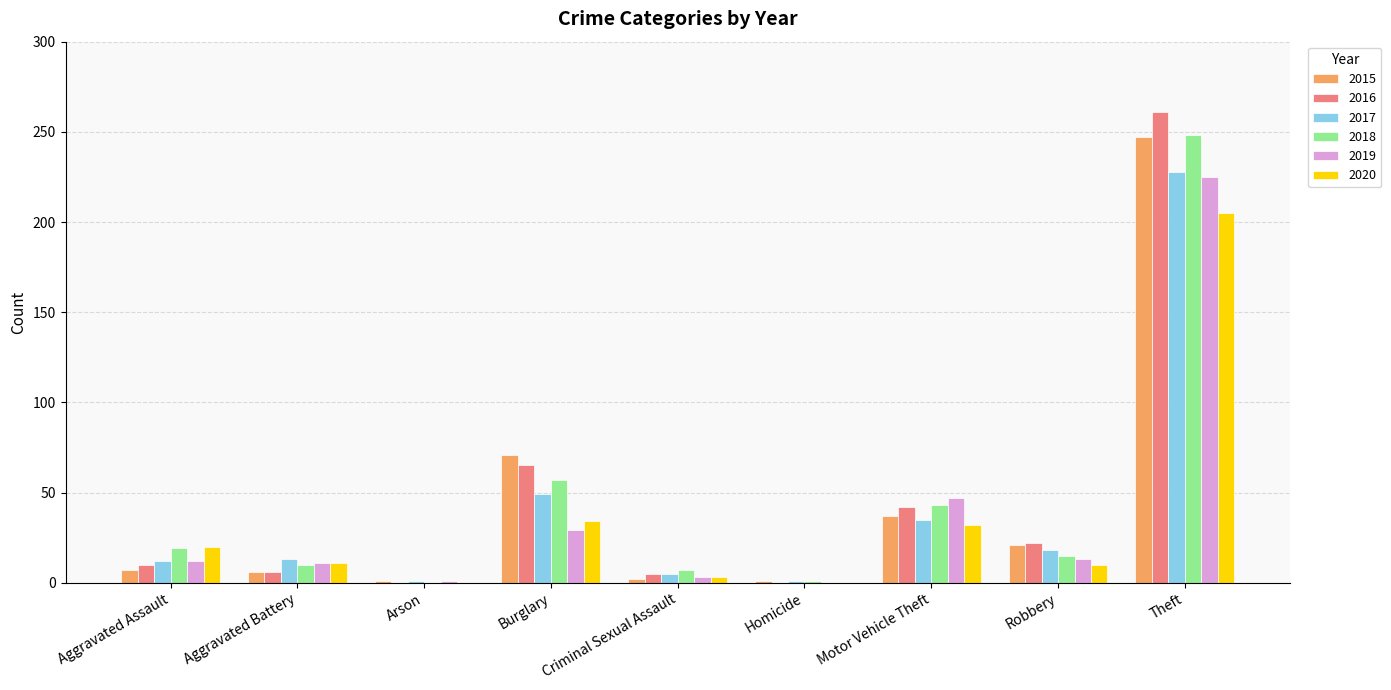

At which label is 2018 closest to 124?

Burglary